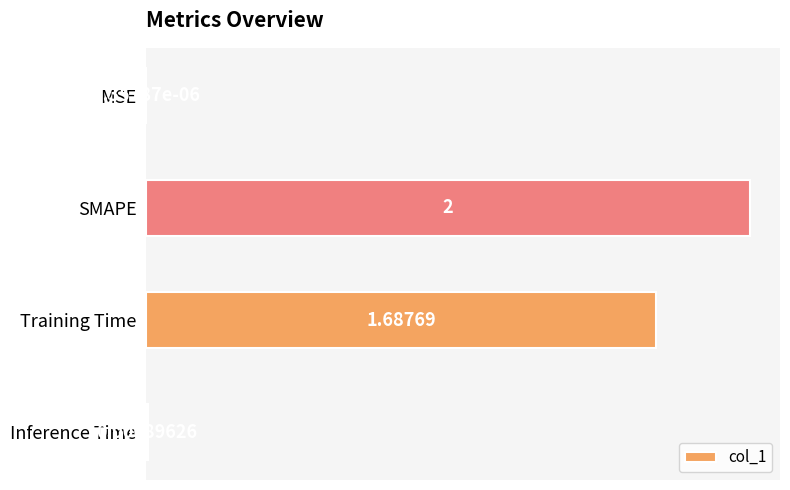

Are the bars horizontal?

Yes